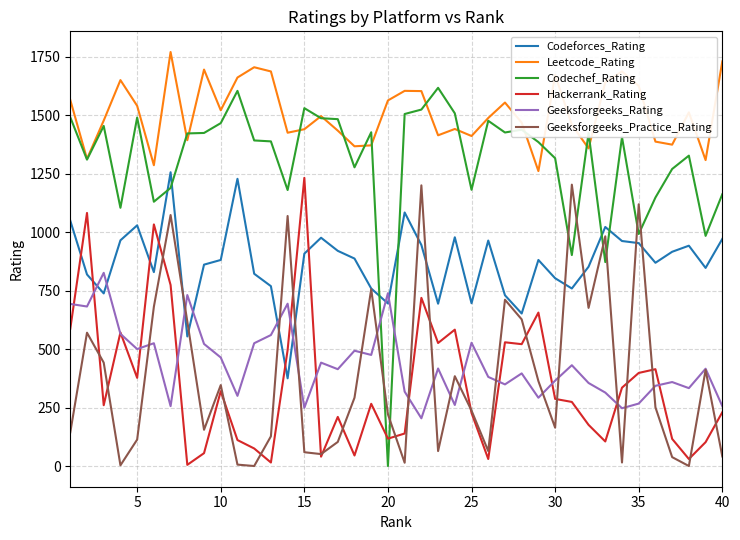

List the series in order of their peak value, highest first.

Leetcode_Rating, Codechef_Rating, Codeforces_Rating, Hackerrank_Rating, Geeksforgeeks_Practice_Rating, Geeksforgeeks_Rating